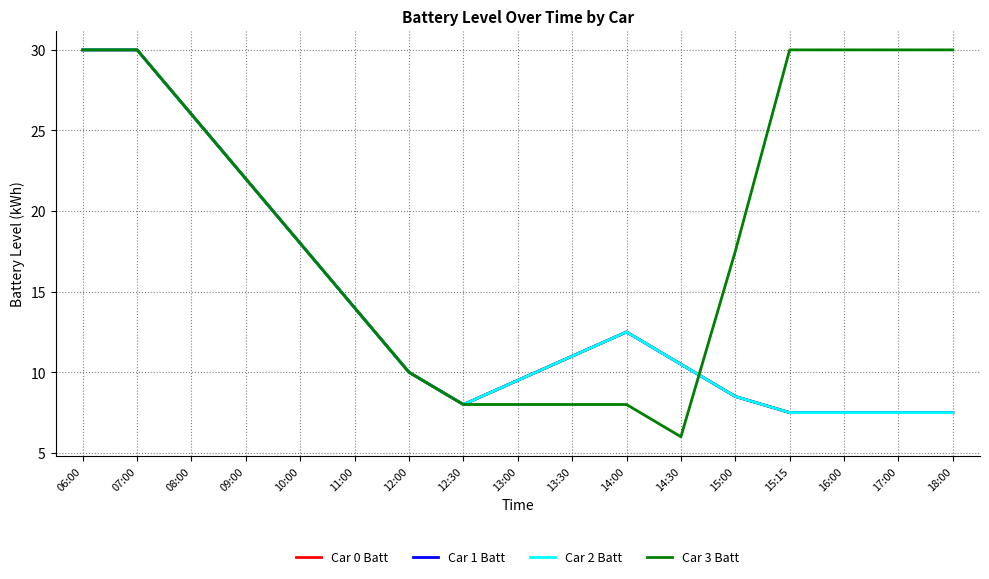

At which category is the sum across all series the highest?

06:00